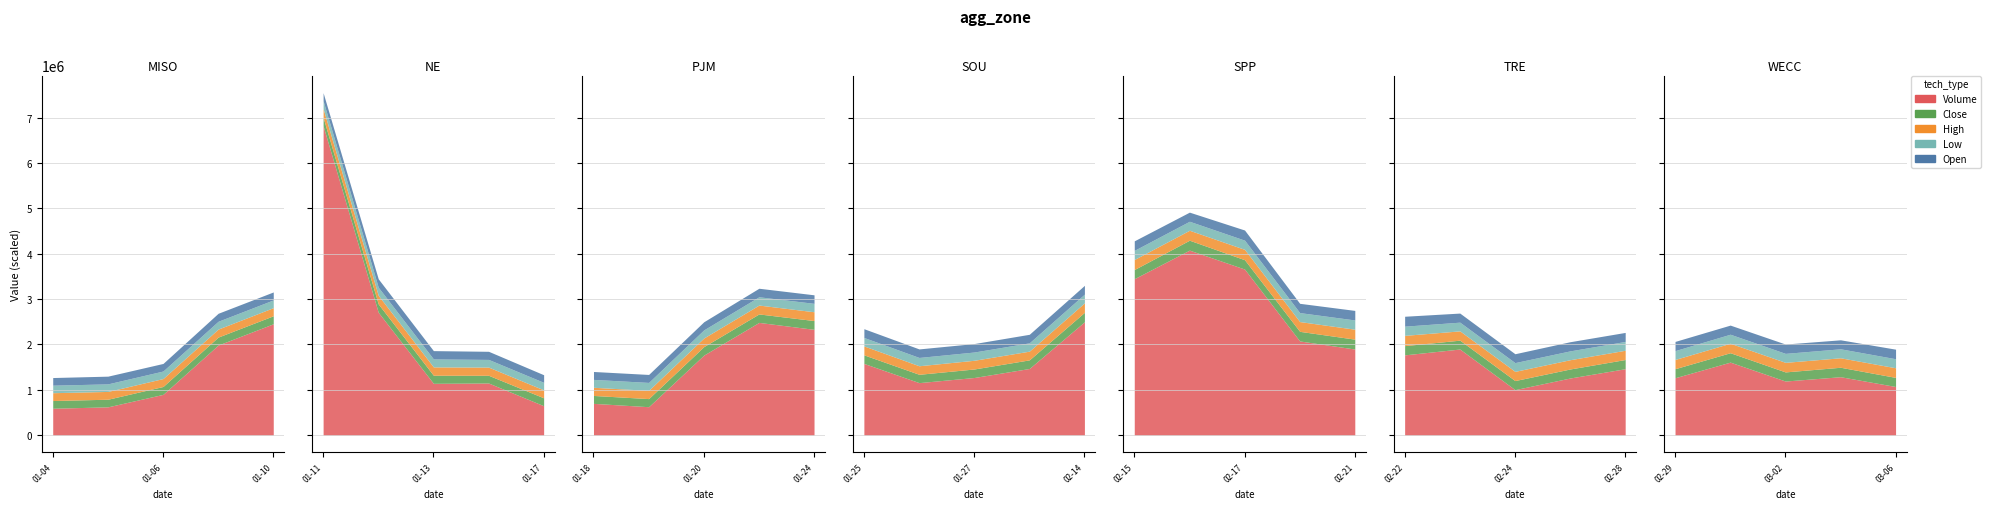

Between which two adjacent categories do open and close first intersect?

2000-01-04 and 2000-01-05